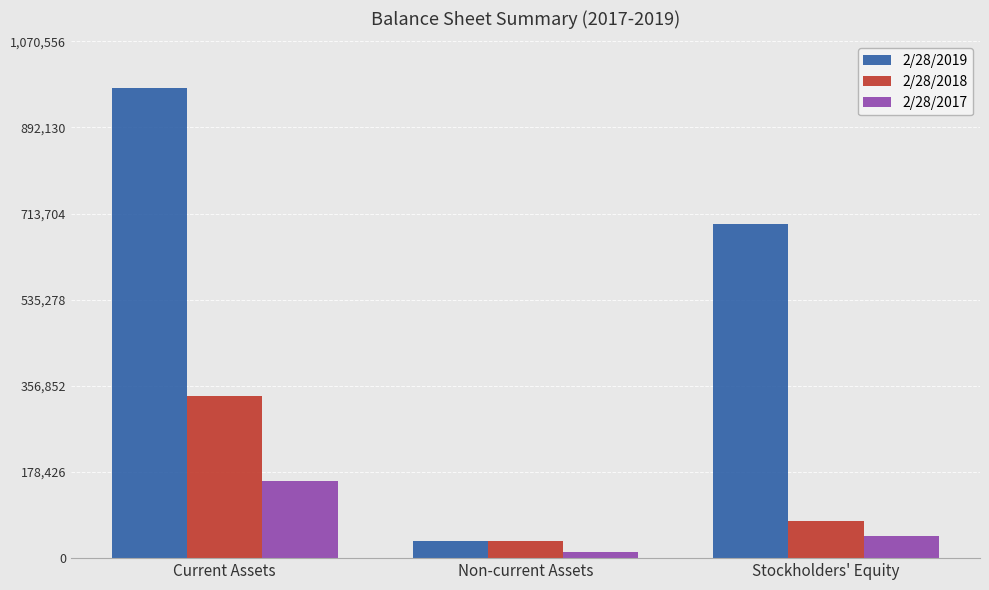

Is it true that 2/28/2019 equals 693193 at Stockholders' Equity?

True